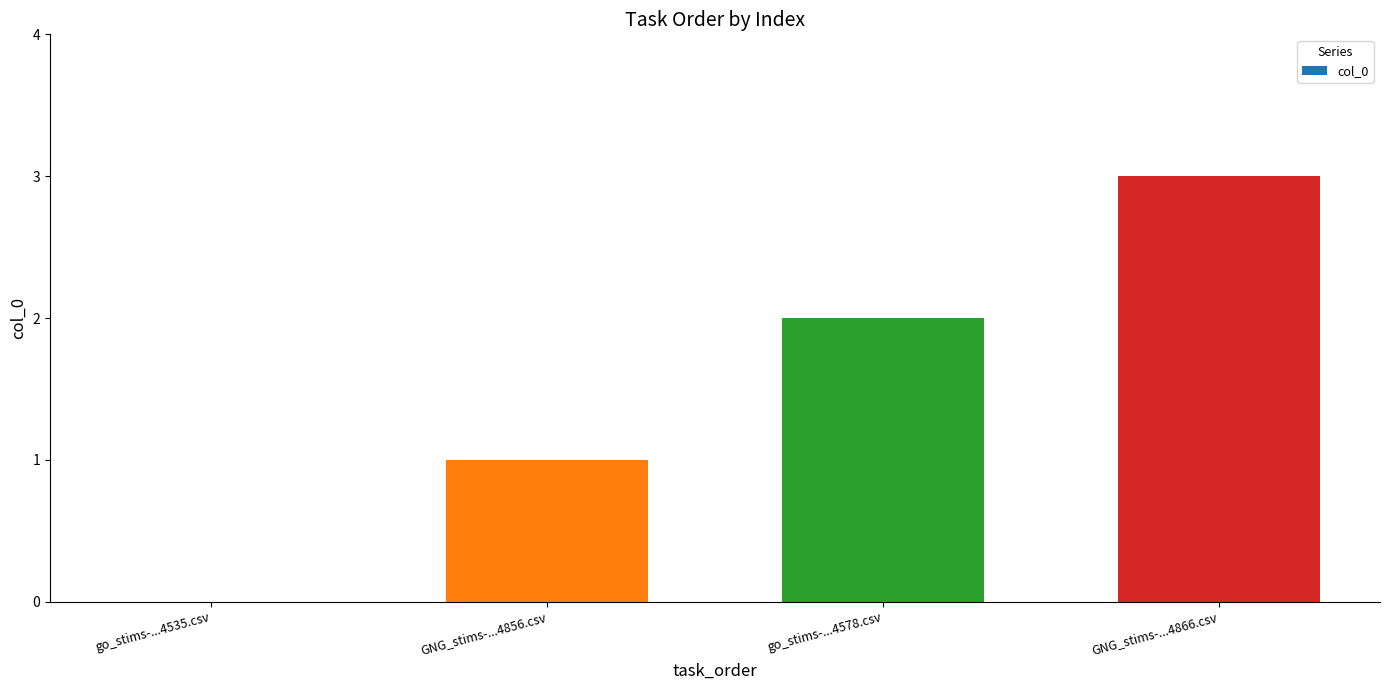

True or false: the data shows 3 at go_stims-...4578.csv.

False